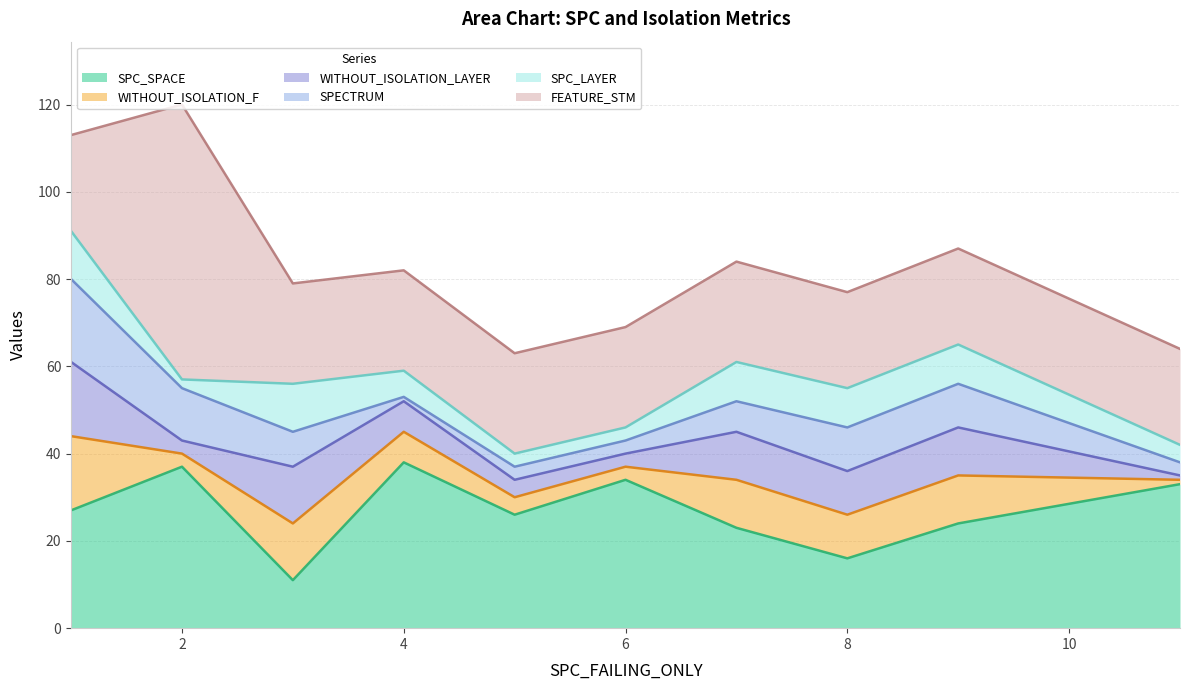

Which series has the widest spread of values?

FEATURE_STM